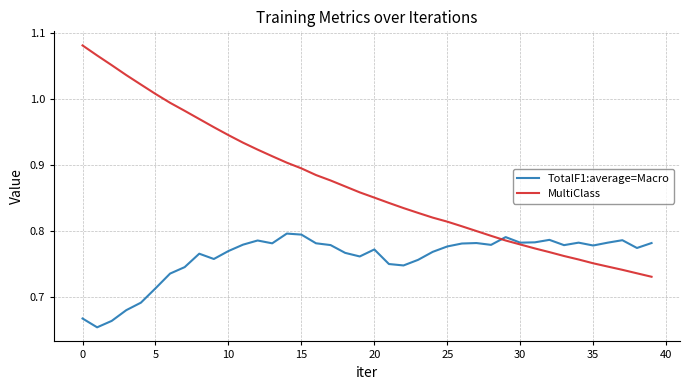

What is the sum of all MultiClass values?

34.9